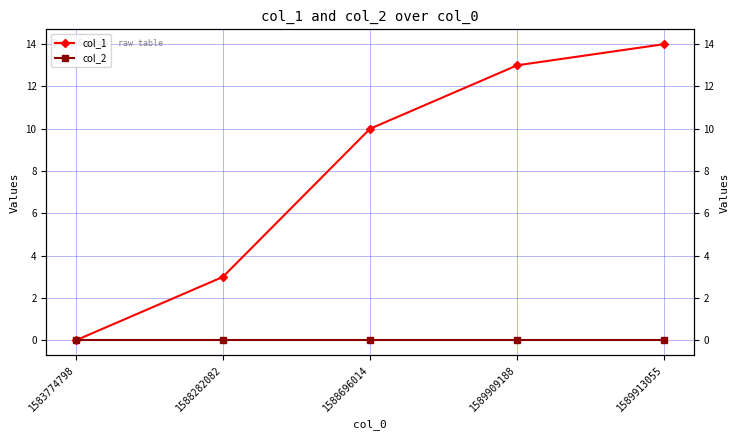

True or false: col_1 and col_2 intersect in this chart.

False